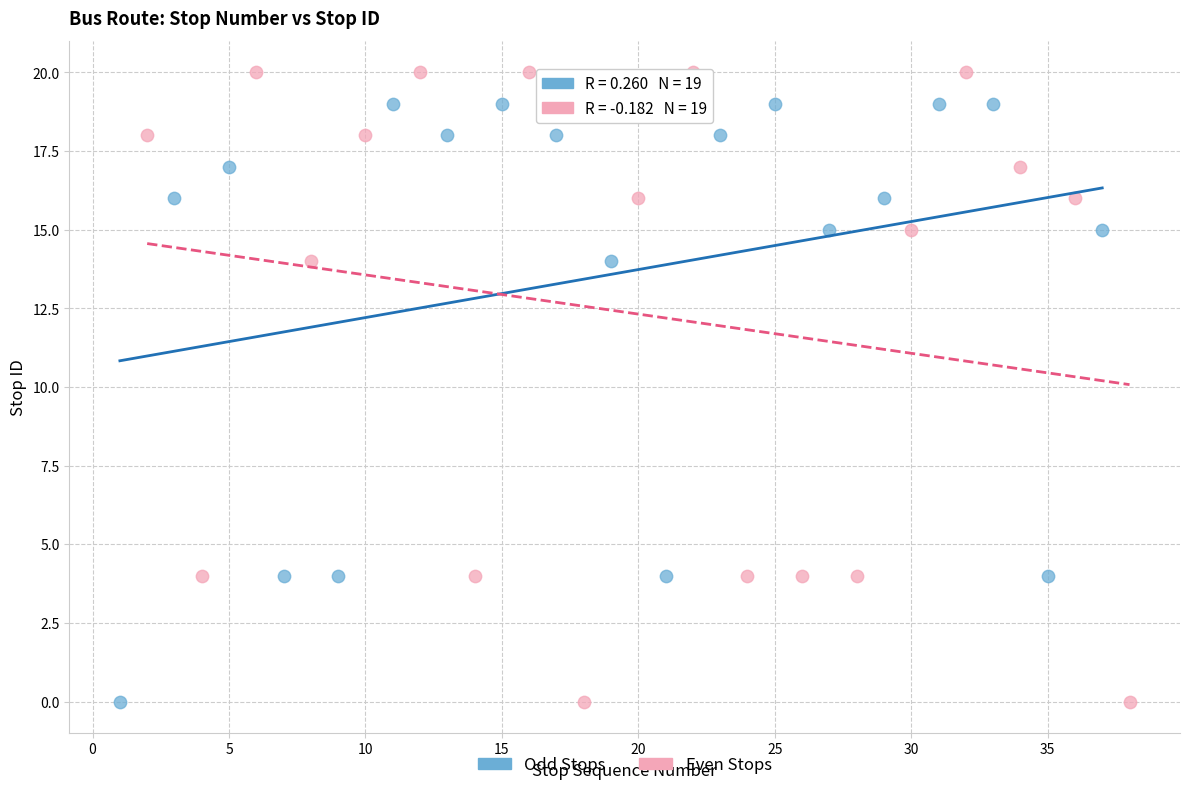

Which series reaches the maximum Y coordinate?

Even Stops